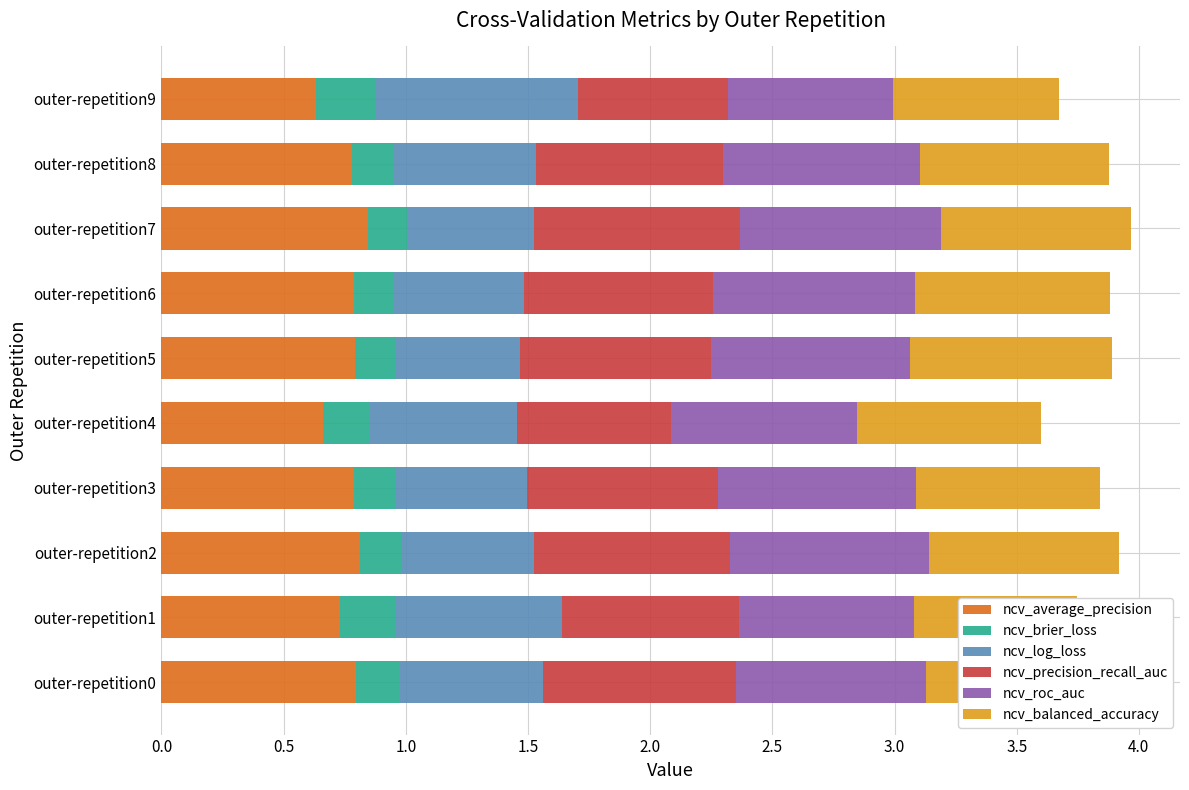

Rank the series at outer-repetition0 from lowest to highest value.

ncv_brier_loss, ncv_log_loss, ncv_balanced_accuracy, ncv_roc_auc, ncv_precision_recall_auc, ncv_average_precision